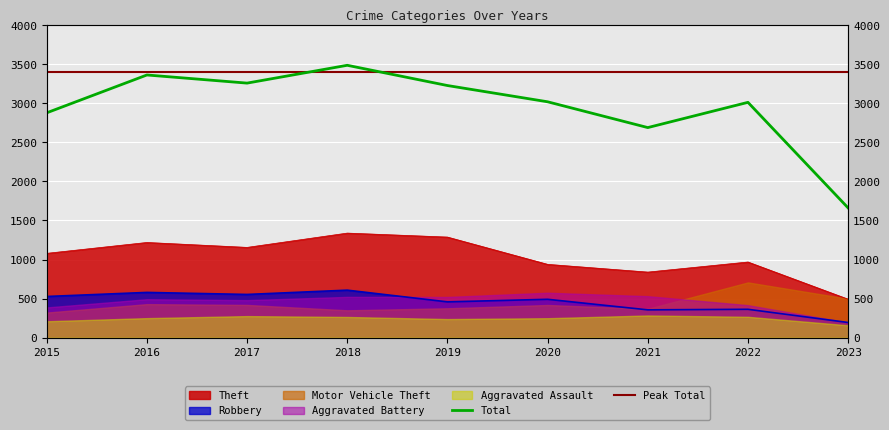

At how many categories does at least one series exceed 1029?

9